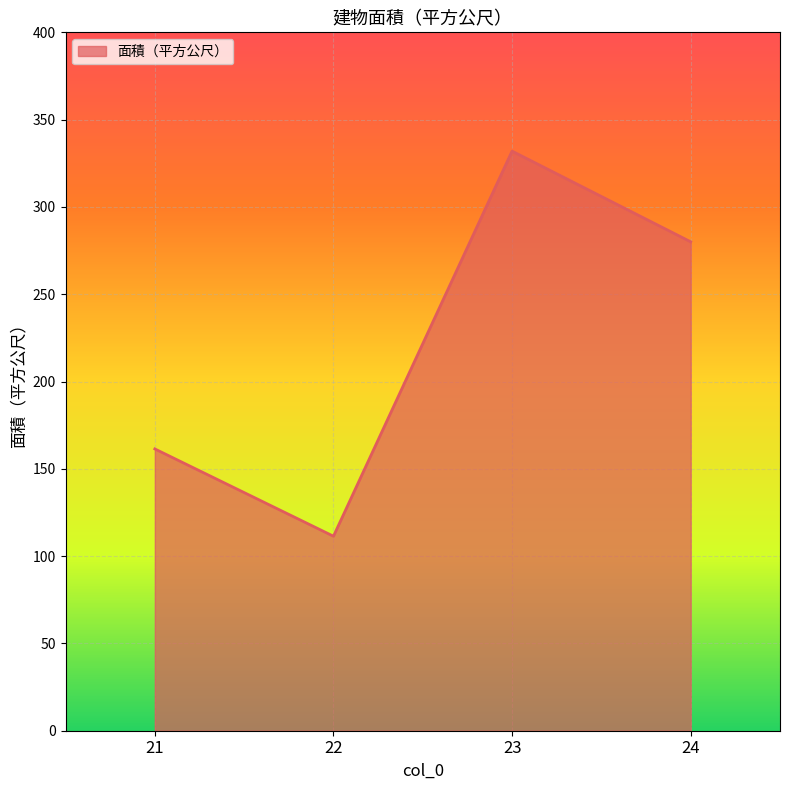

Between 21 and 23, which is larger?

23